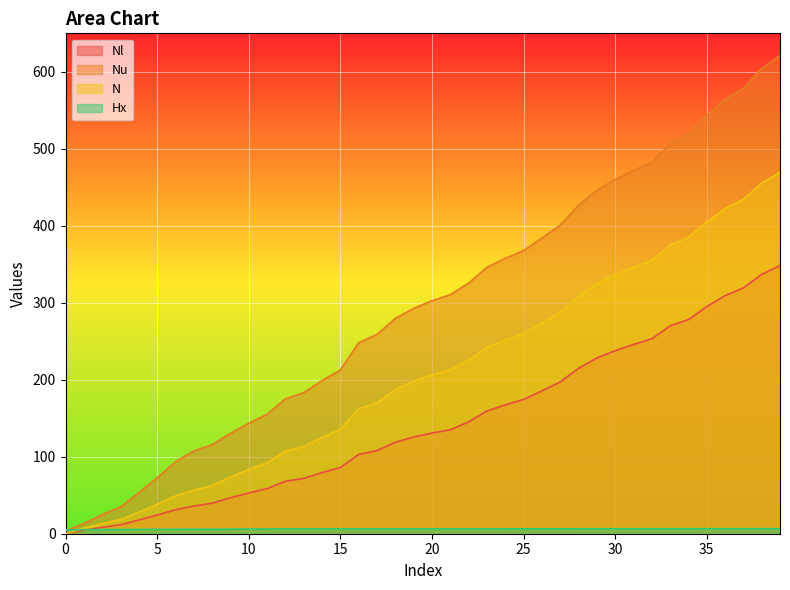

What is the difference between the second highest and second lowest values in the Nl series?

332.5